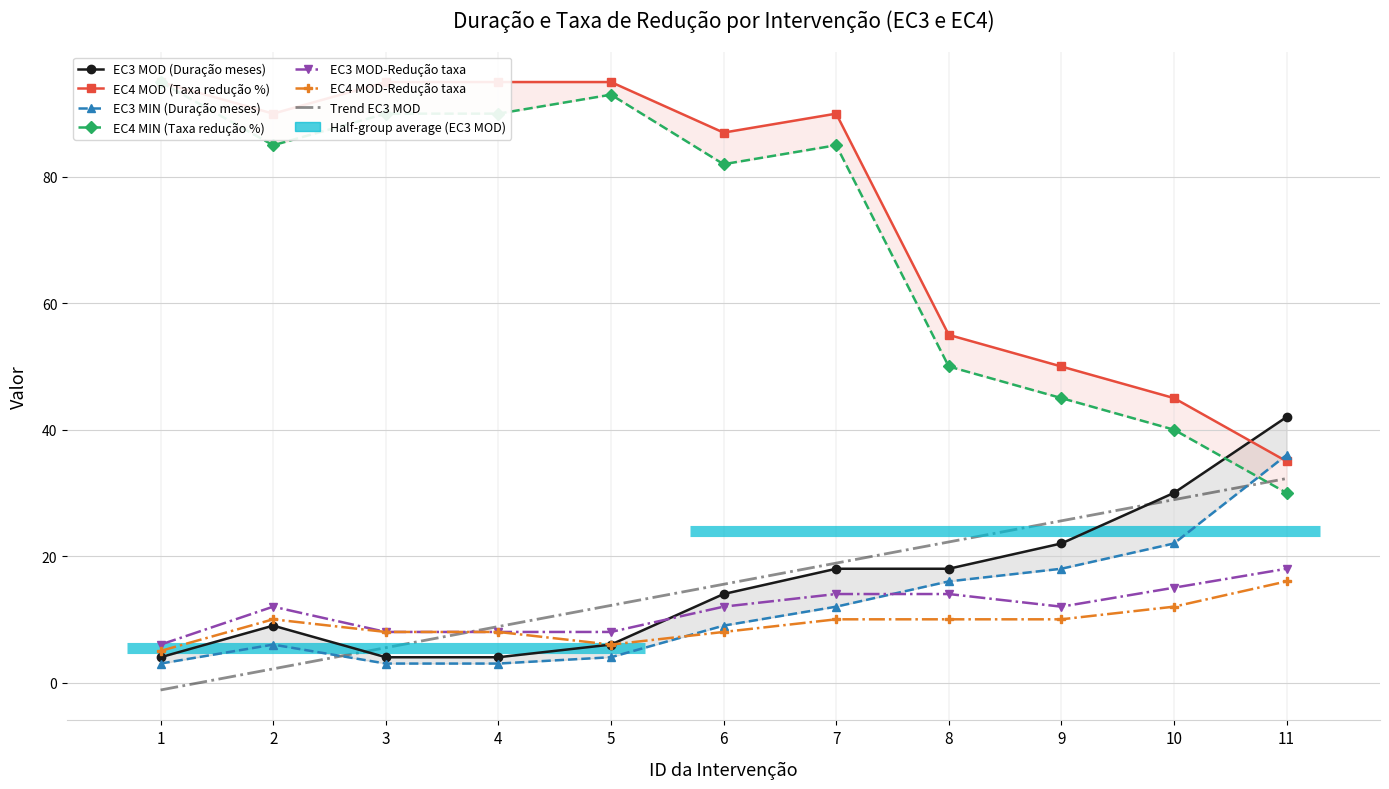

How many intersections are there between EC4 MOD-Redução taxa and EC3 MIN (Duração meses)?

1